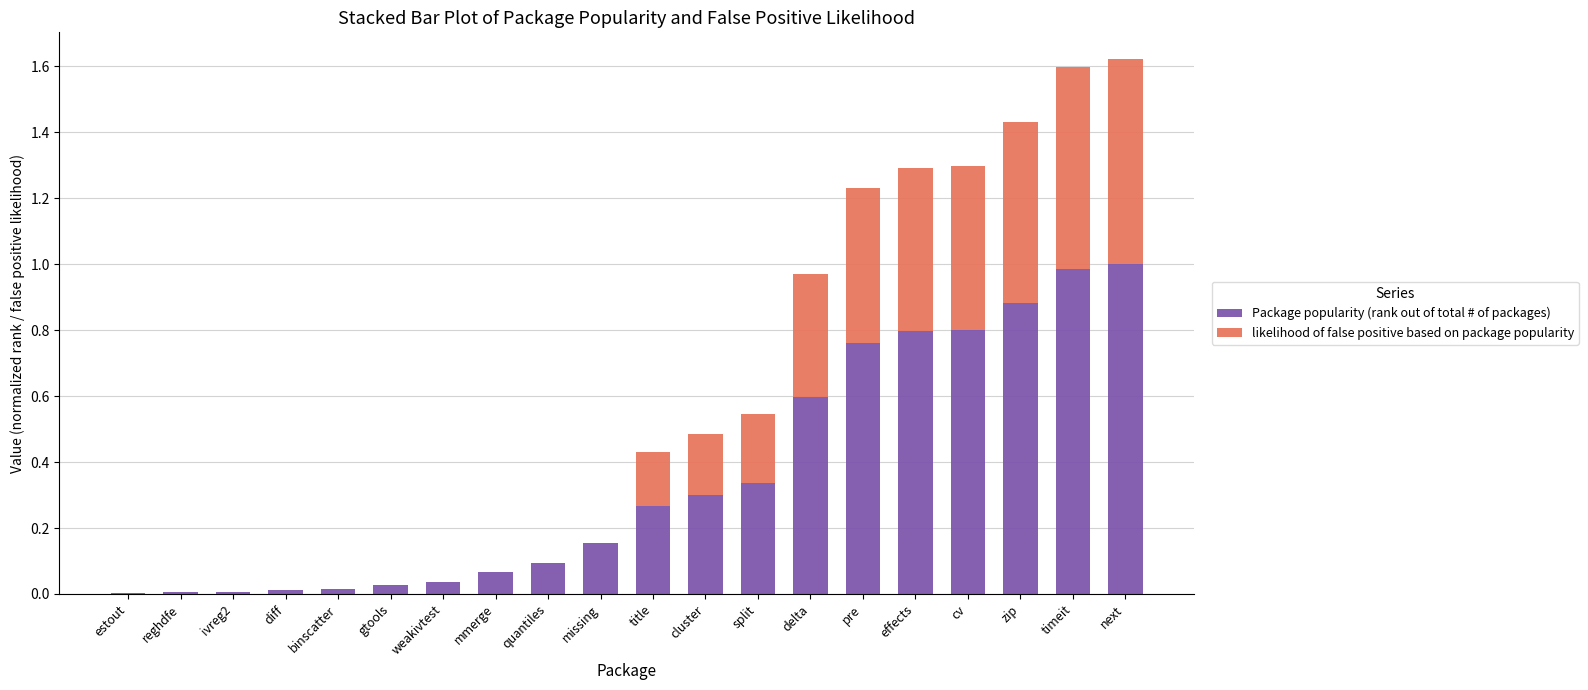

True or false: Package popularity (rank out of total # of packages) has a value of 0.3 at cv.

False